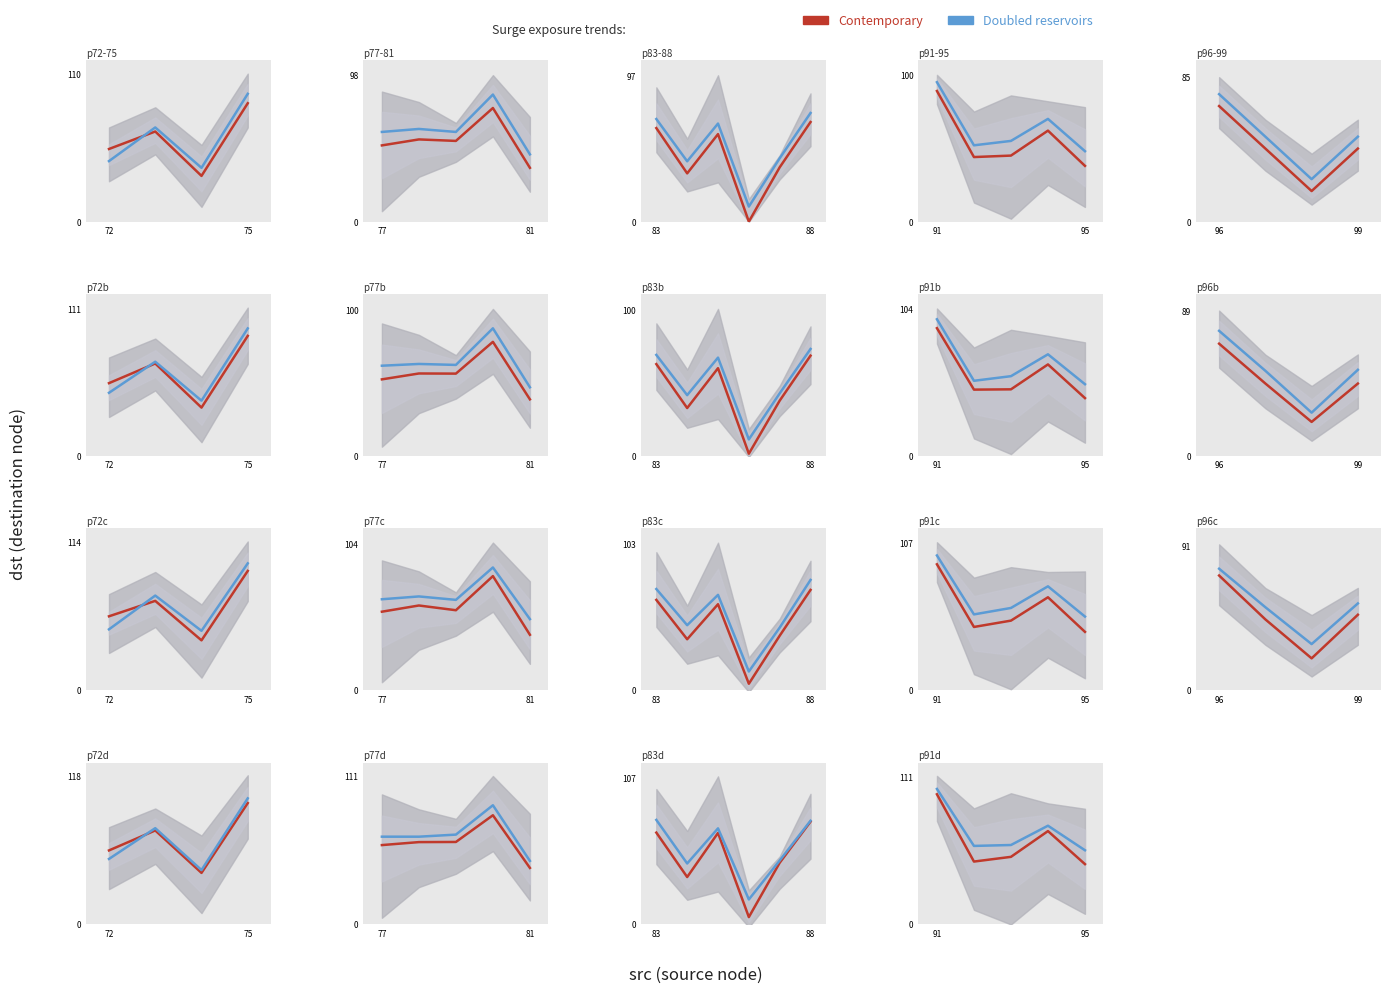

What are all the series names shown in the legend?

Contemporary, Doubled reservoirs